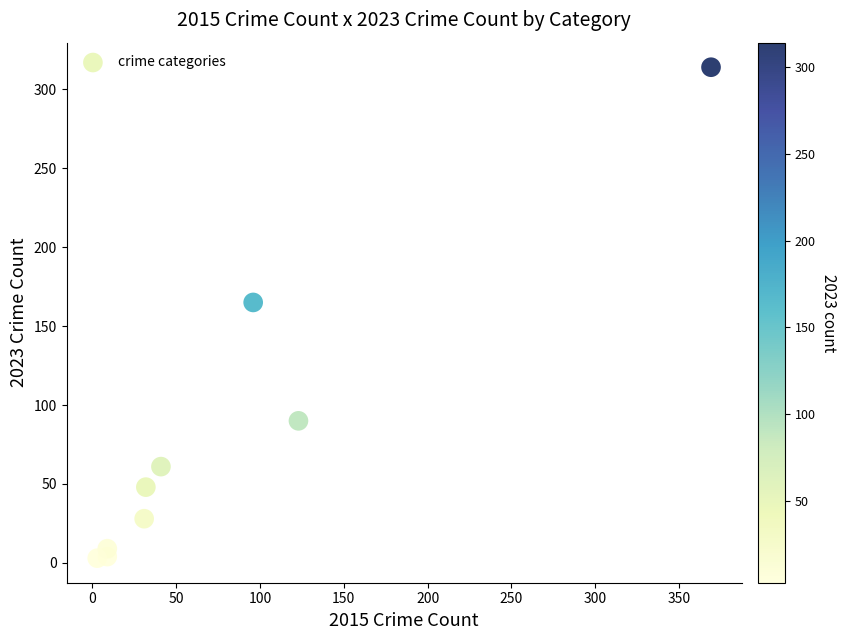

What Y value in the scatter plot is closest to 158?

165